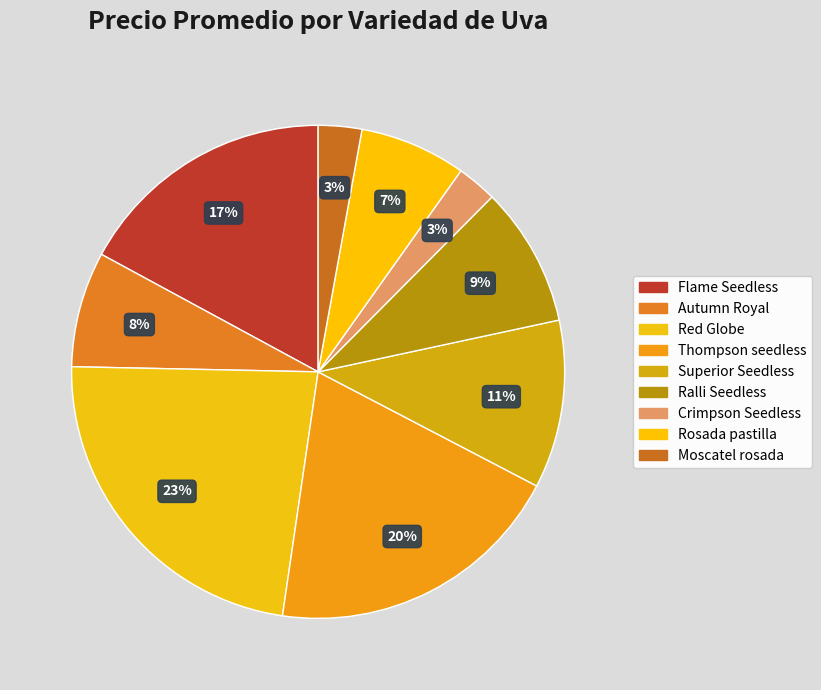

Is there a majority slice in this chart?

No